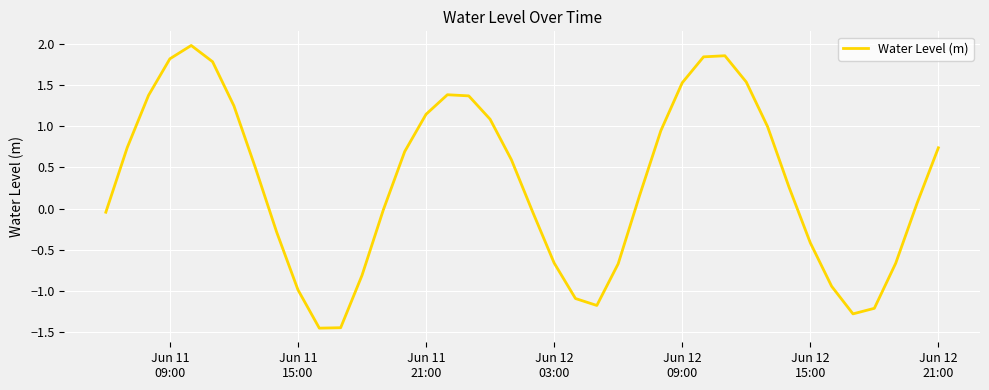

How many lines are shown in the chart?

1